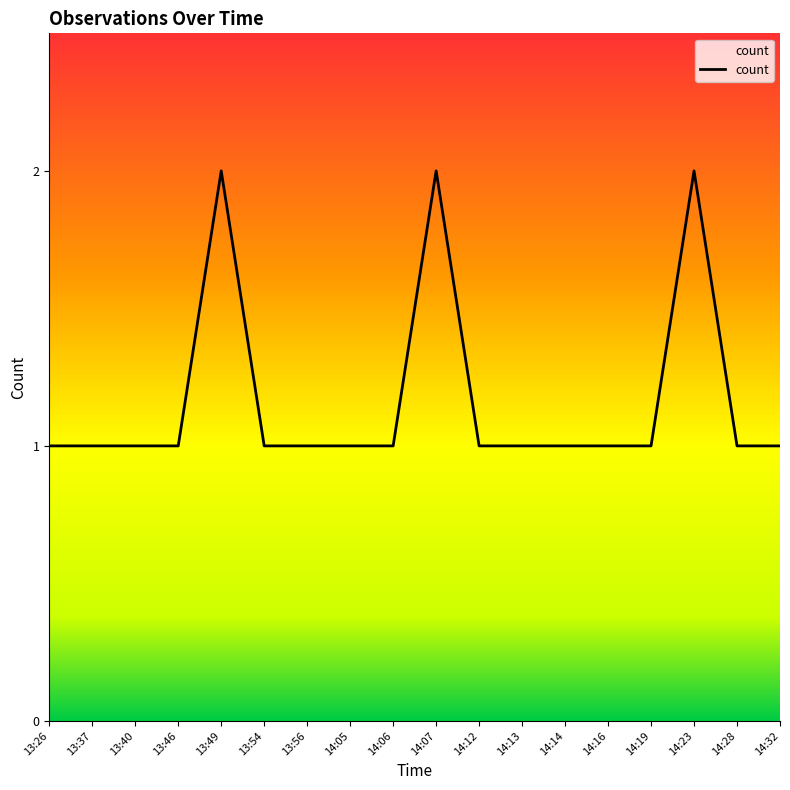

Approximately how many times larger is the value at 14:19 compared to 13:49?

0.5